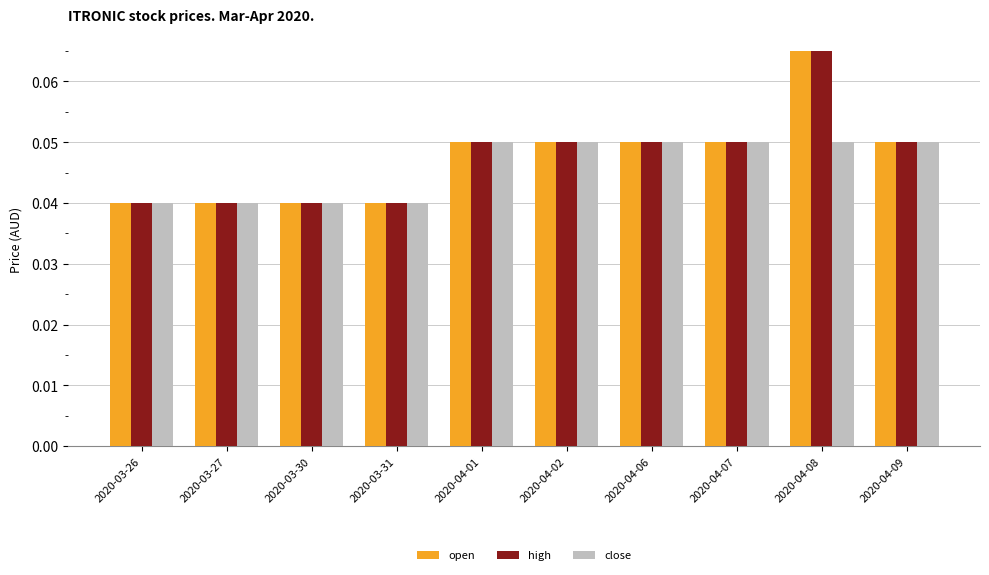

Count the high values in the range 0 to 1.

10